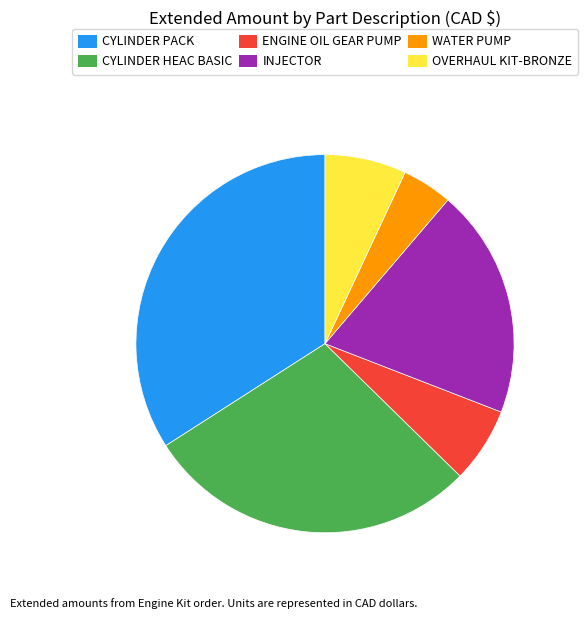

Does CYLINDER PACK represent more than half of the total?

No